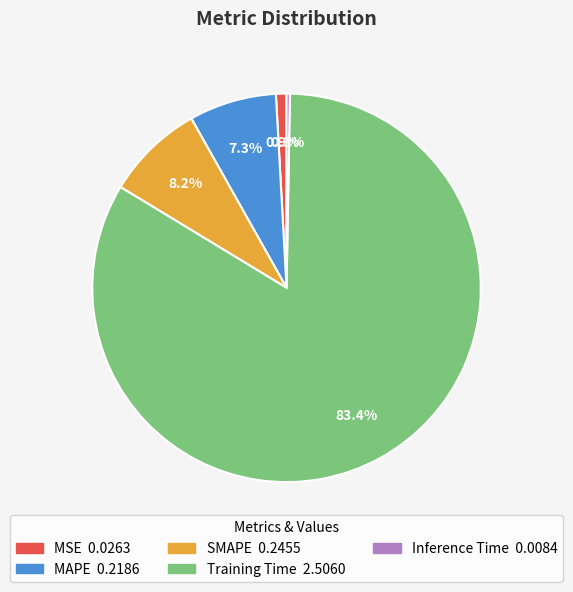

How many segments does this pie chart have?

5